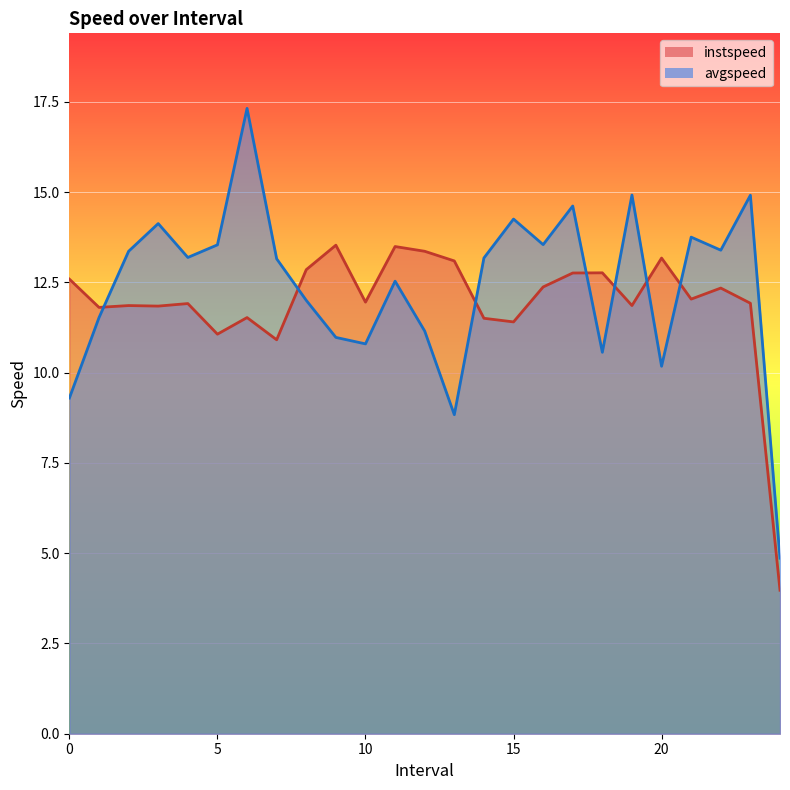

What are all the series names shown in the legend?

instspeed, avgspeed